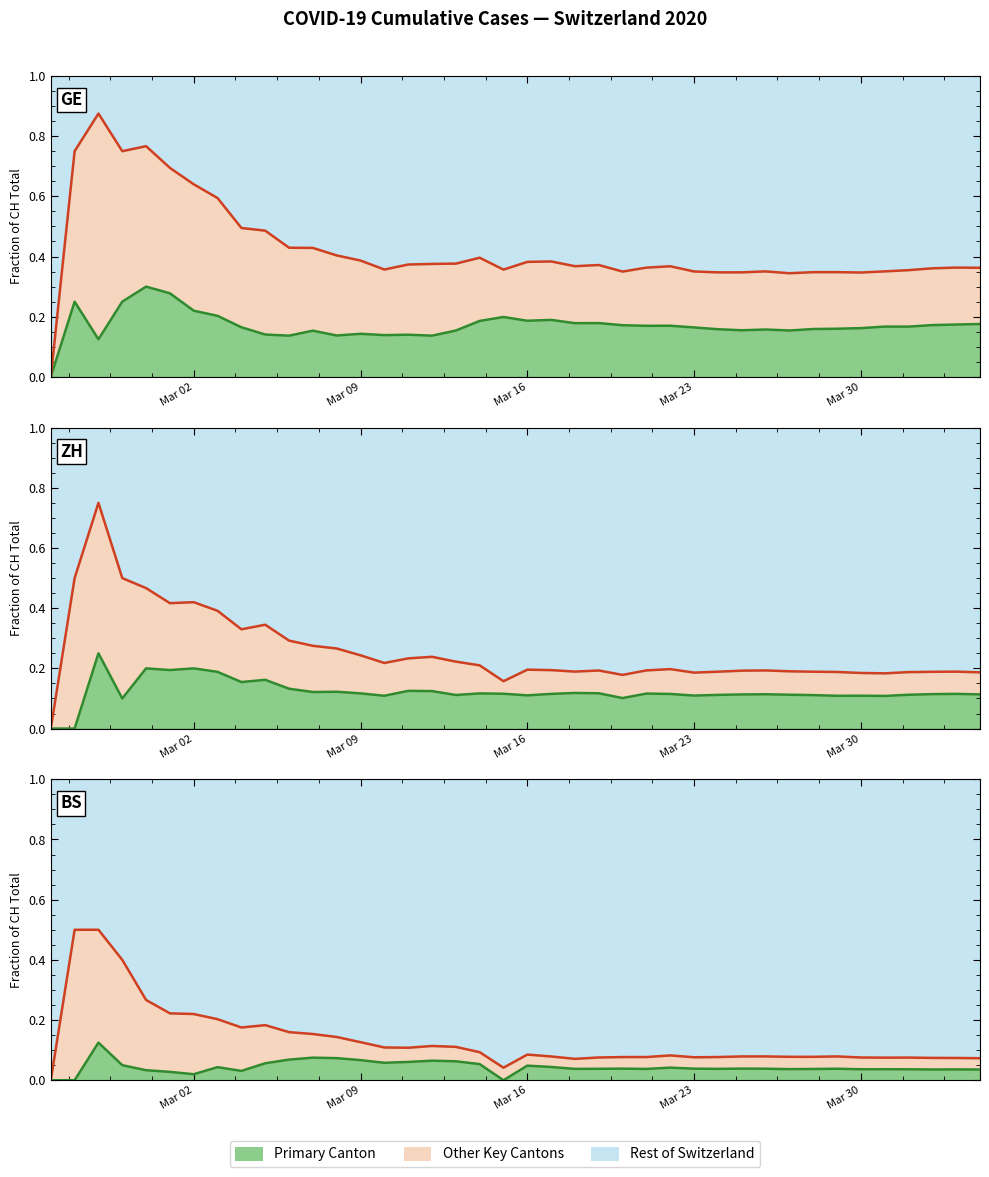

True or false: ZH boundary has more than 0 interior local peaks.

True